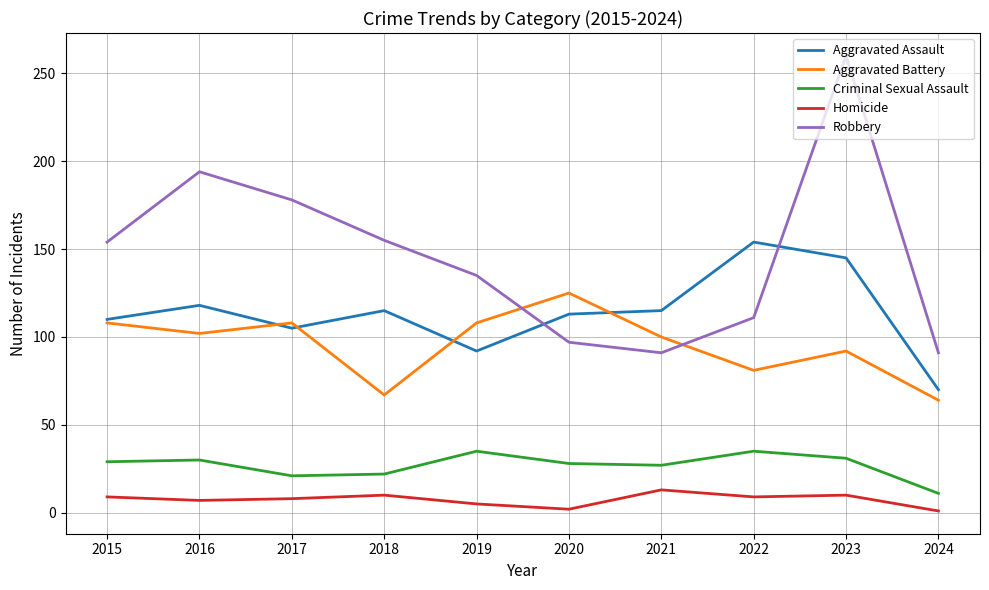

In Homicide, how many points are higher than both neighbors (excluding endpoints)?

3